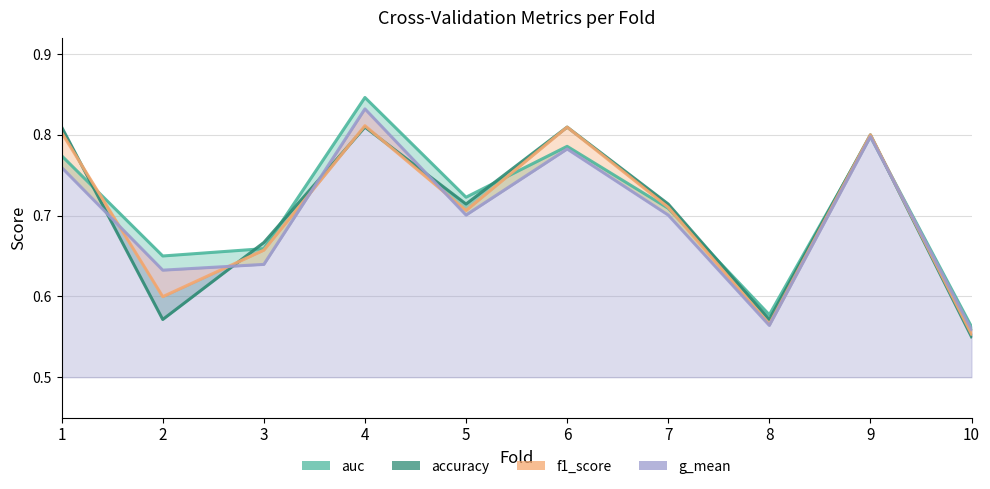

What is the total value across all series at 8?

2.3